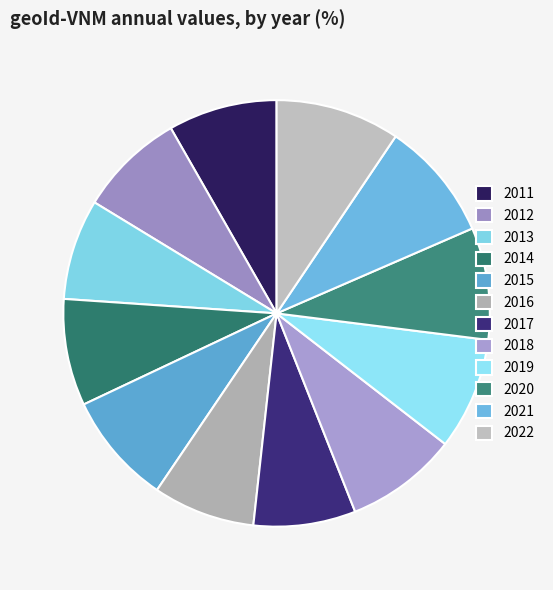

To the nearest percent, what percentage of the pie is 2014?

8%